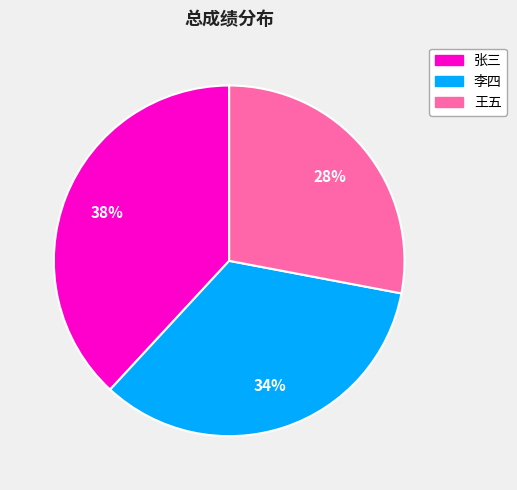

Rank the categories by value from highest to lowest.

张三, 李四, 王五